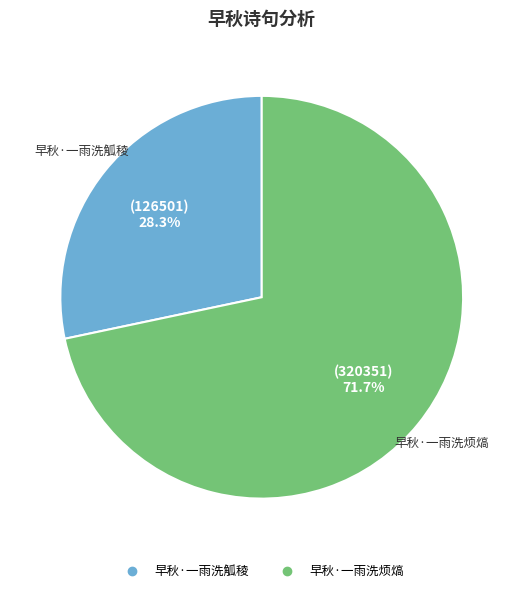

How many slices are in this pie chart?

2